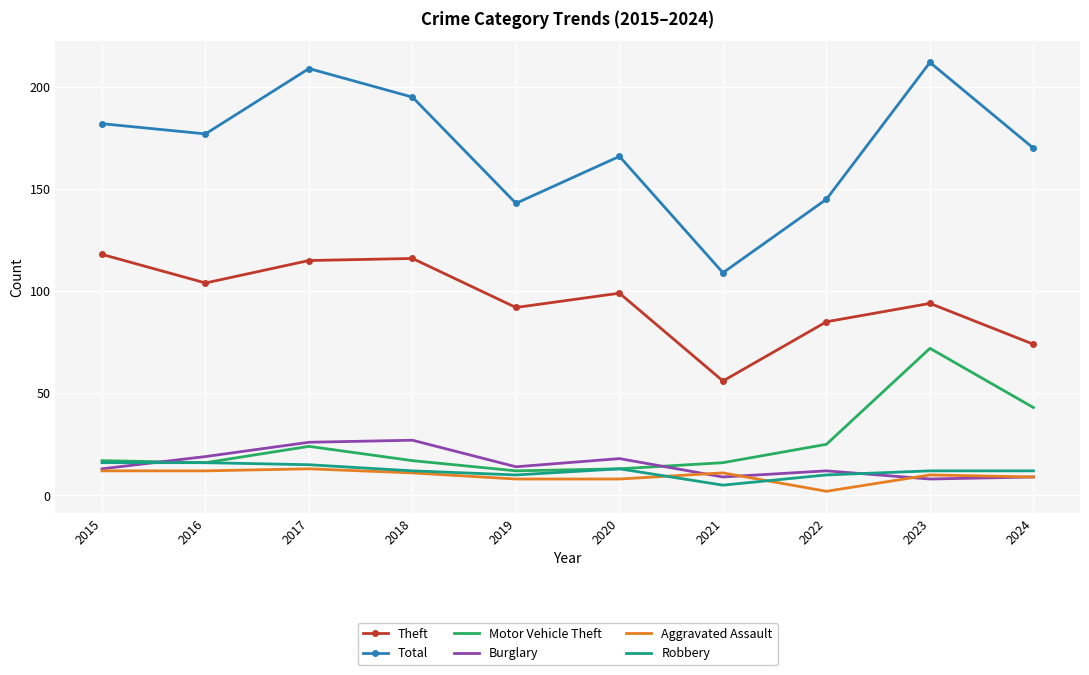

Which series has the largest total across all categories?

Total